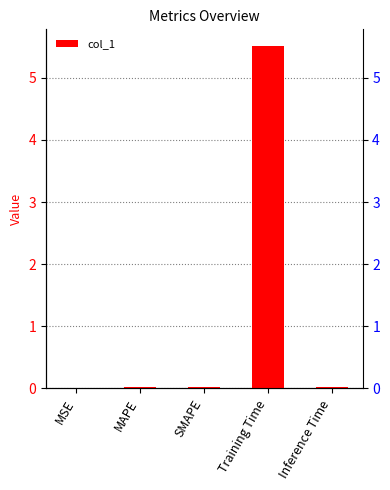

Are the bars grouped side by side (vs. stacked)?

No